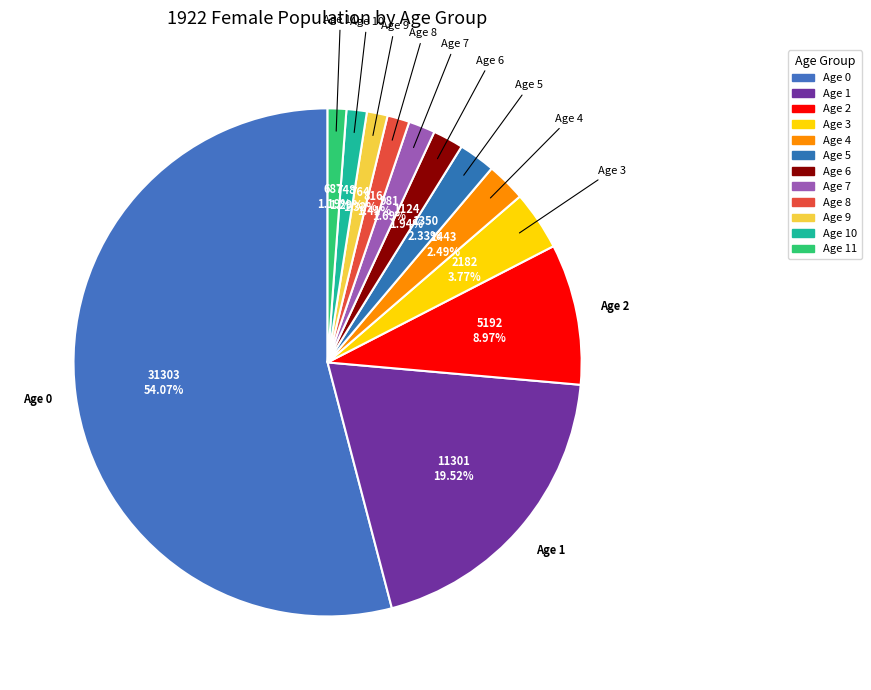

How many segments does this pie chart have?

12